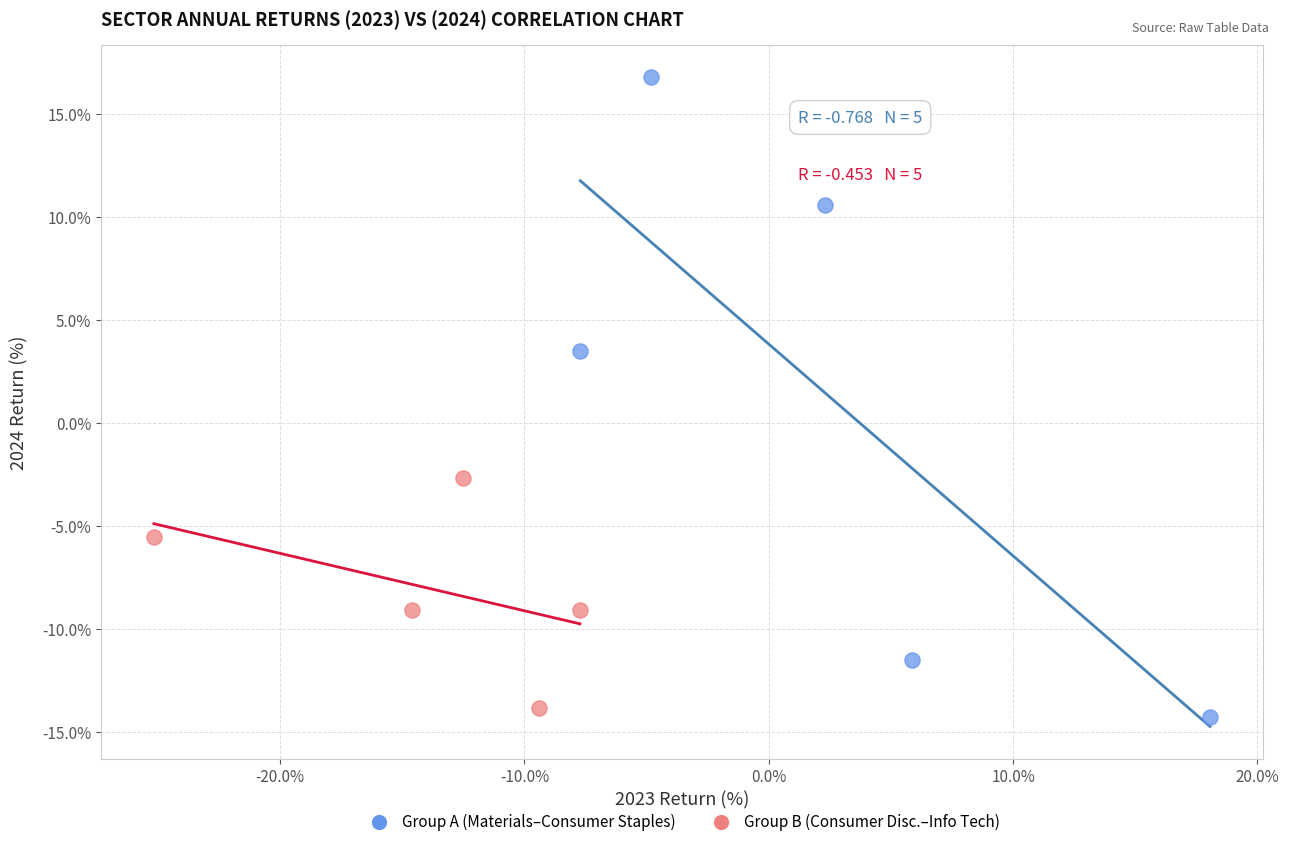

Which series has the largest Y range (max minus min)?

Group A (Materials–Consumer Staples)